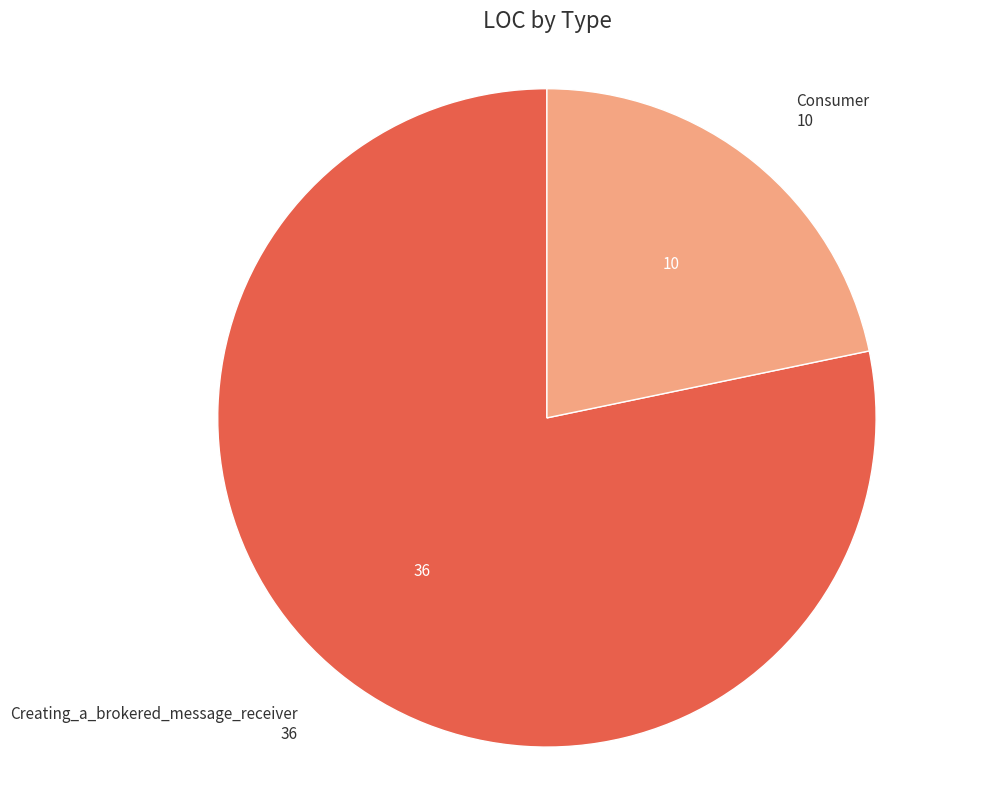

Which category has the smallest portion of the pie?

Consumer